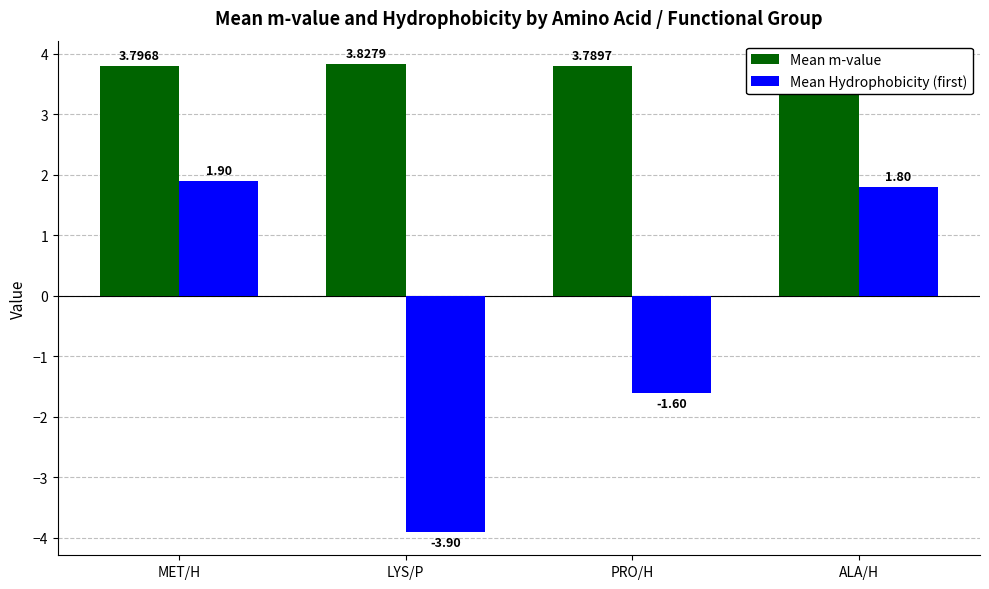

Which category has the highest value in the Mean Hydrophobicity (first) series?

MET/H